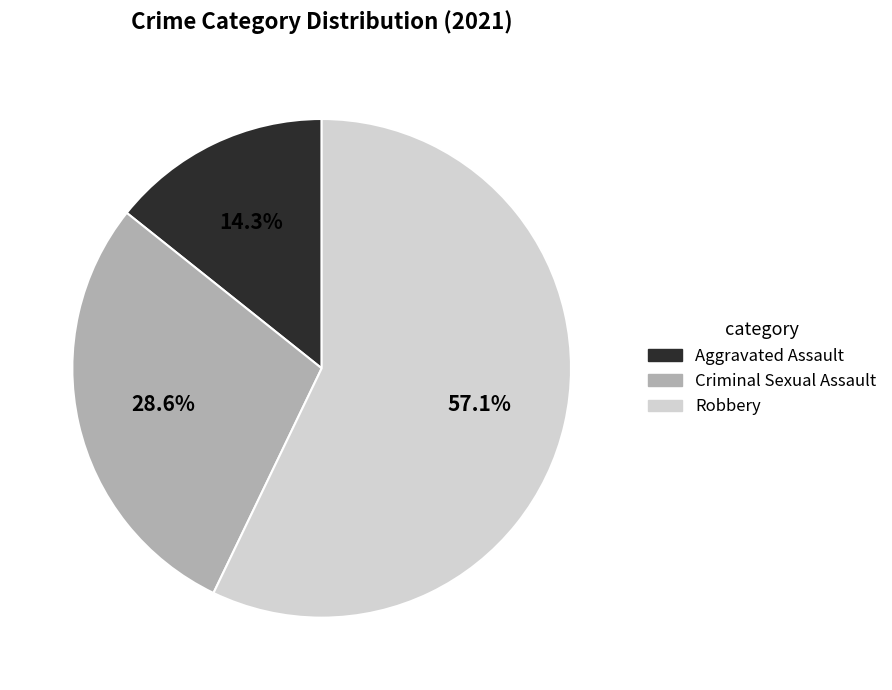

Is there any slice that represents more than half of the pie?

Yes